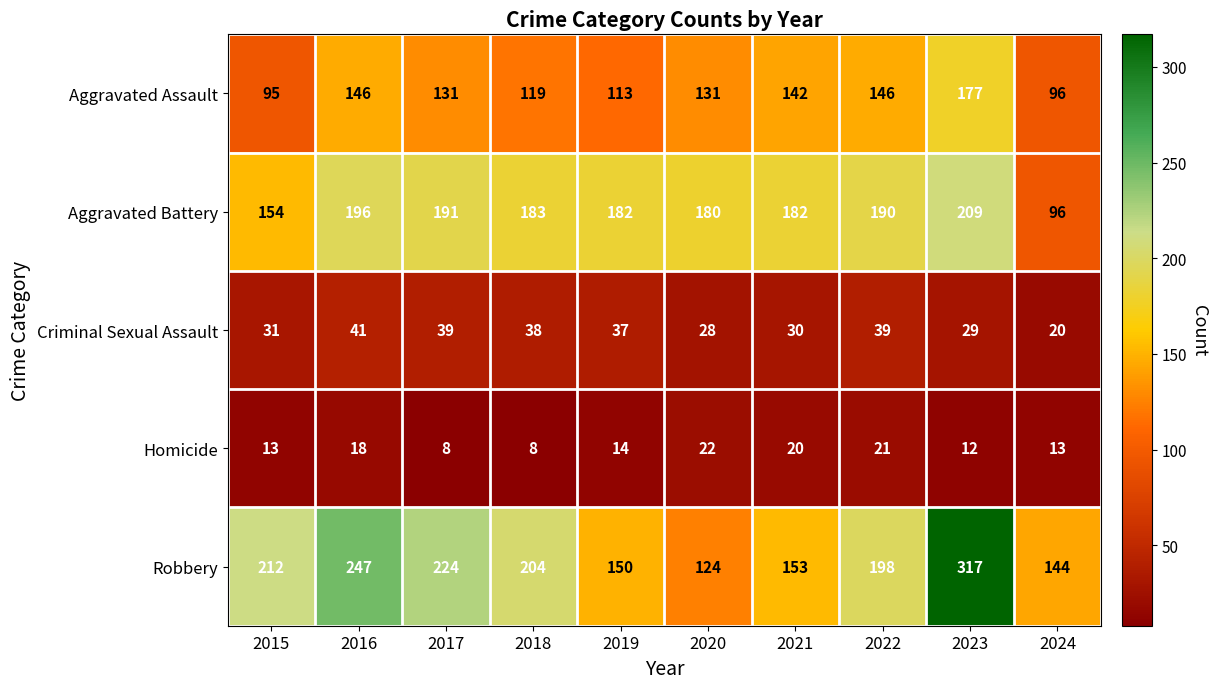

Is it true that Robbery equals 317 at 2023?

True